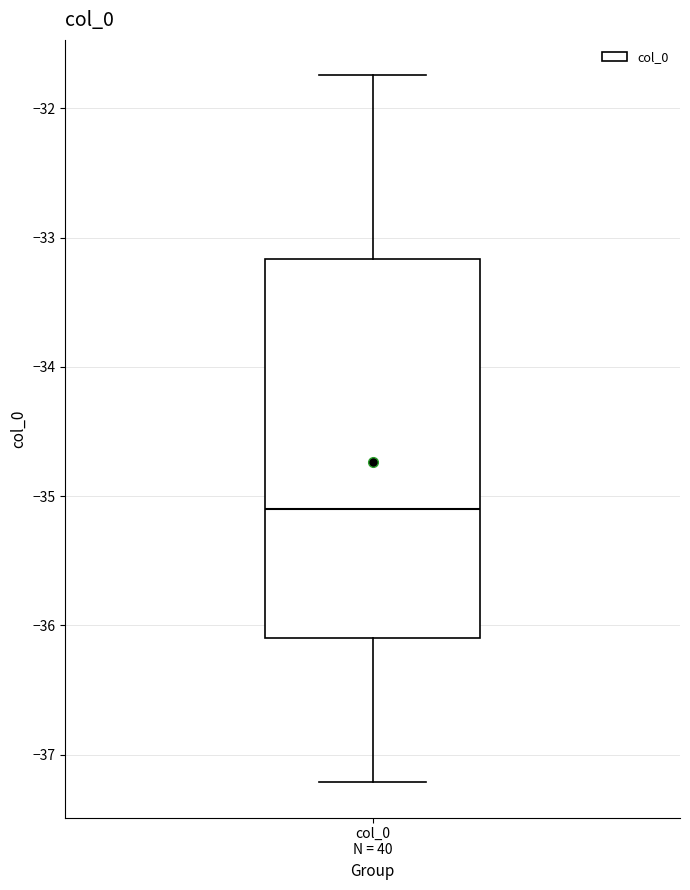

Where does the upper whisker of the box for col_0 N = 40 end on the y-axis? The values are not printed on the chart, so give them approximately, as read against the axis.

-31.7